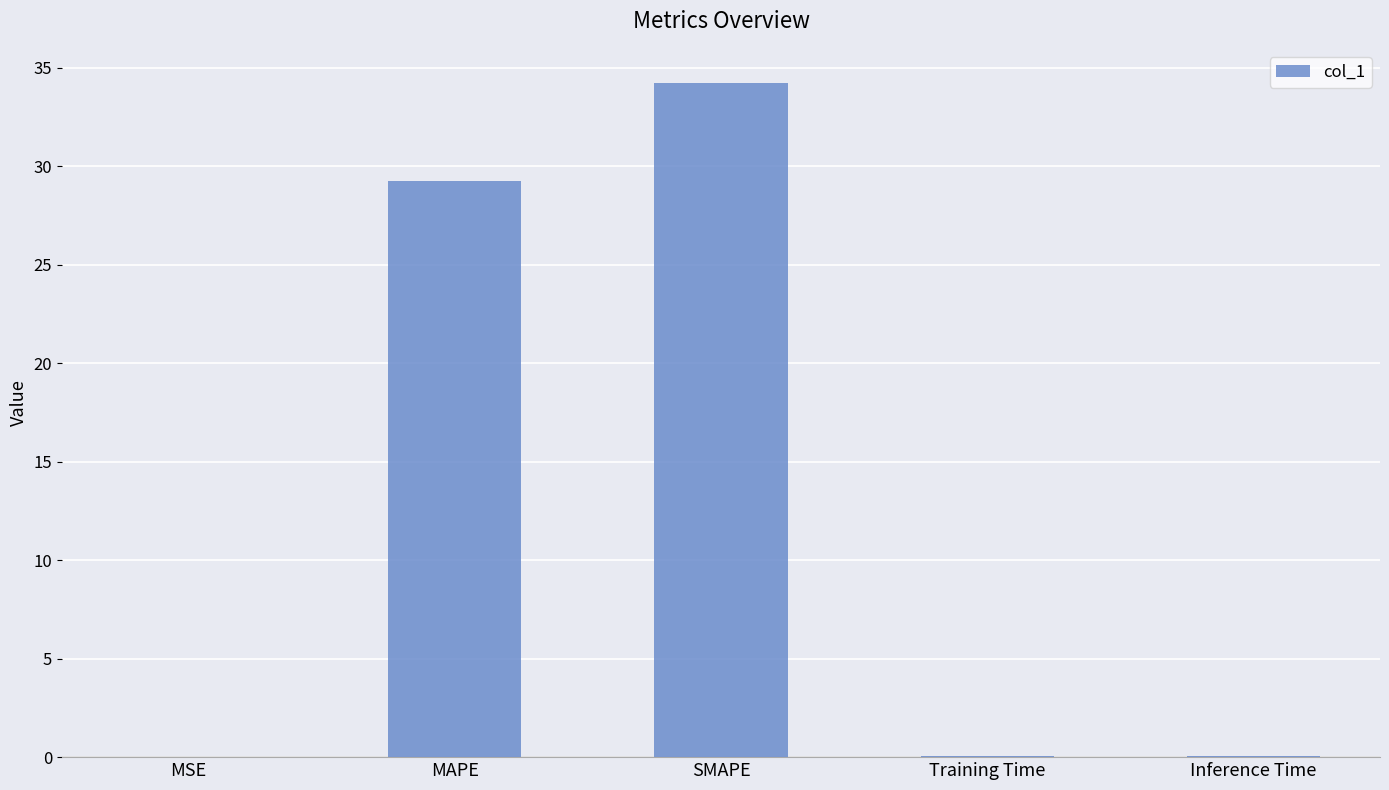

What is the sum of all values?

63.7